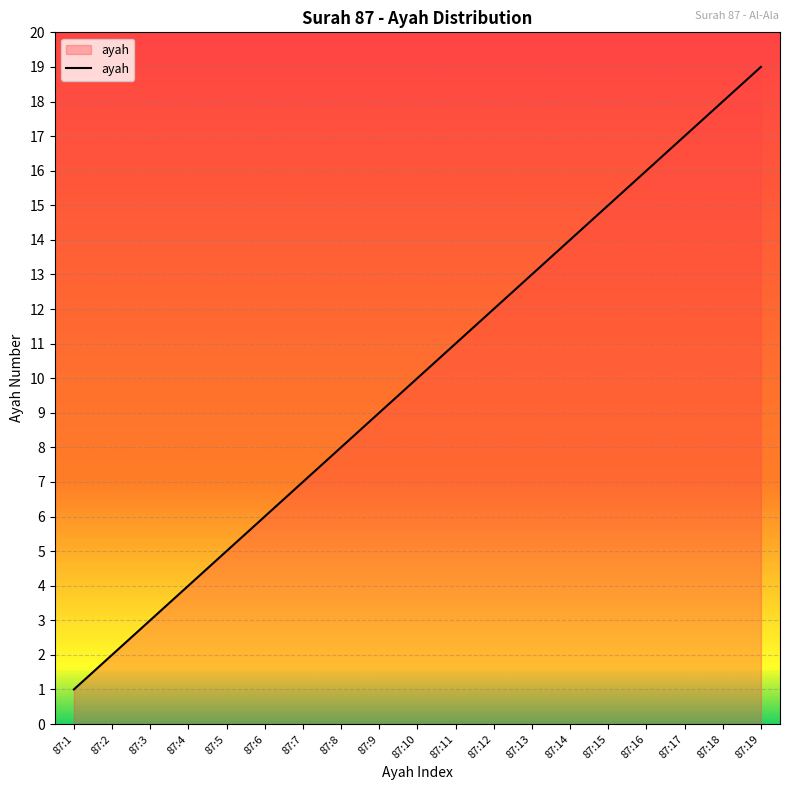

What is the change in value from 87:4 to 87:8?

+4